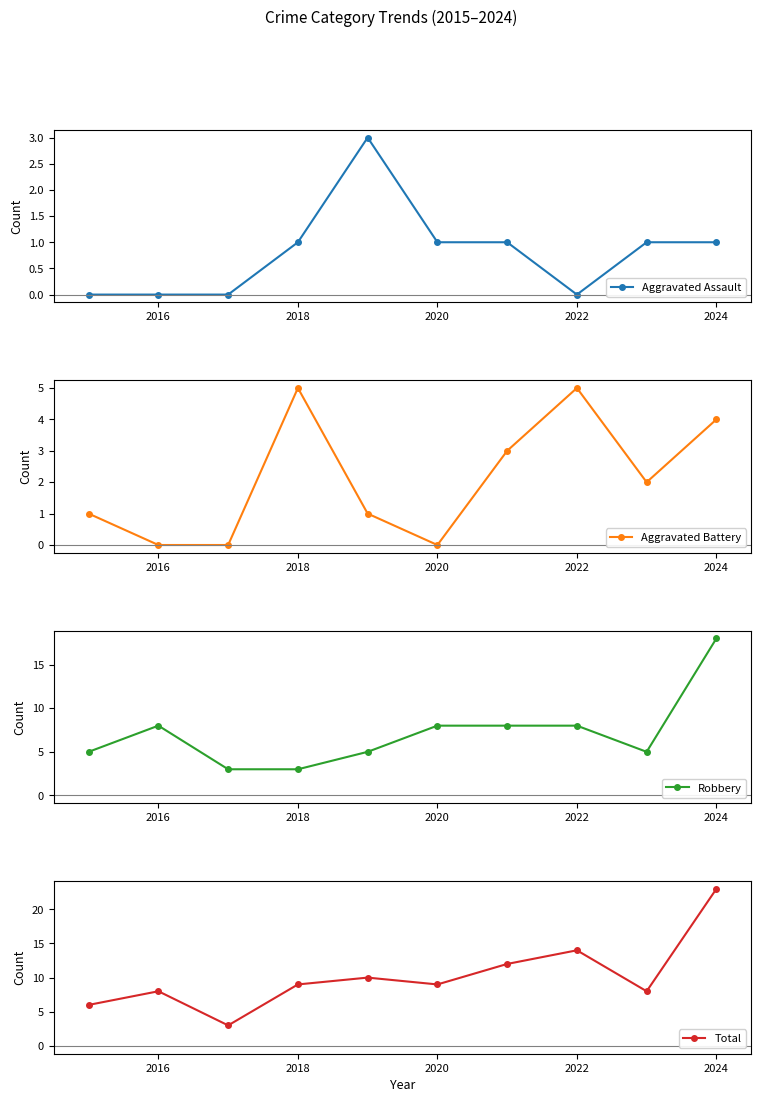

What is the difference between the maximum and second lowest values in the Total series?

17